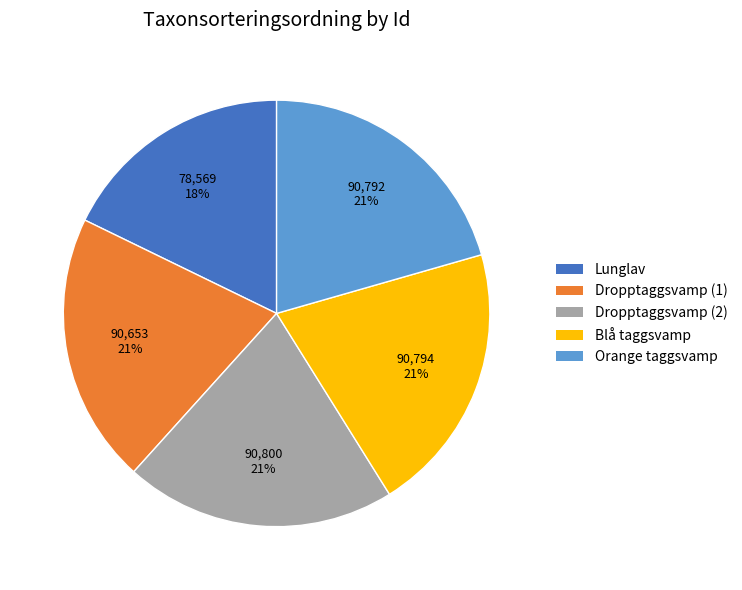

Does Lunglav account for over 50% of the chart?

No